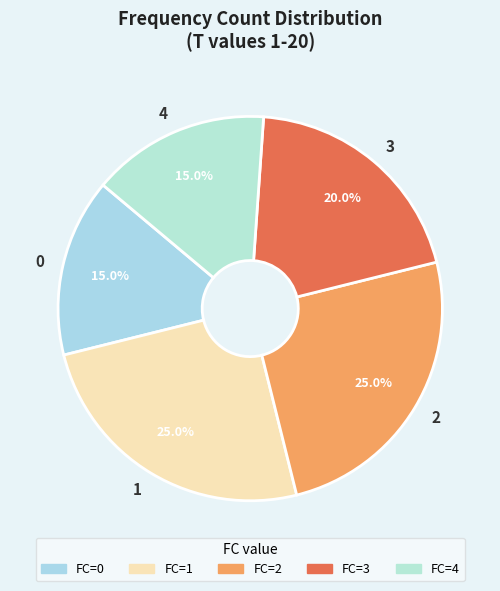

To the nearest percent, what is the average slice percentage?

20%